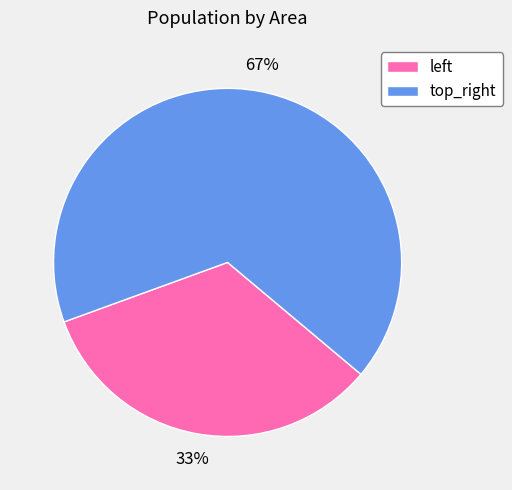

Which slice represents more than half of the pie?

top_right